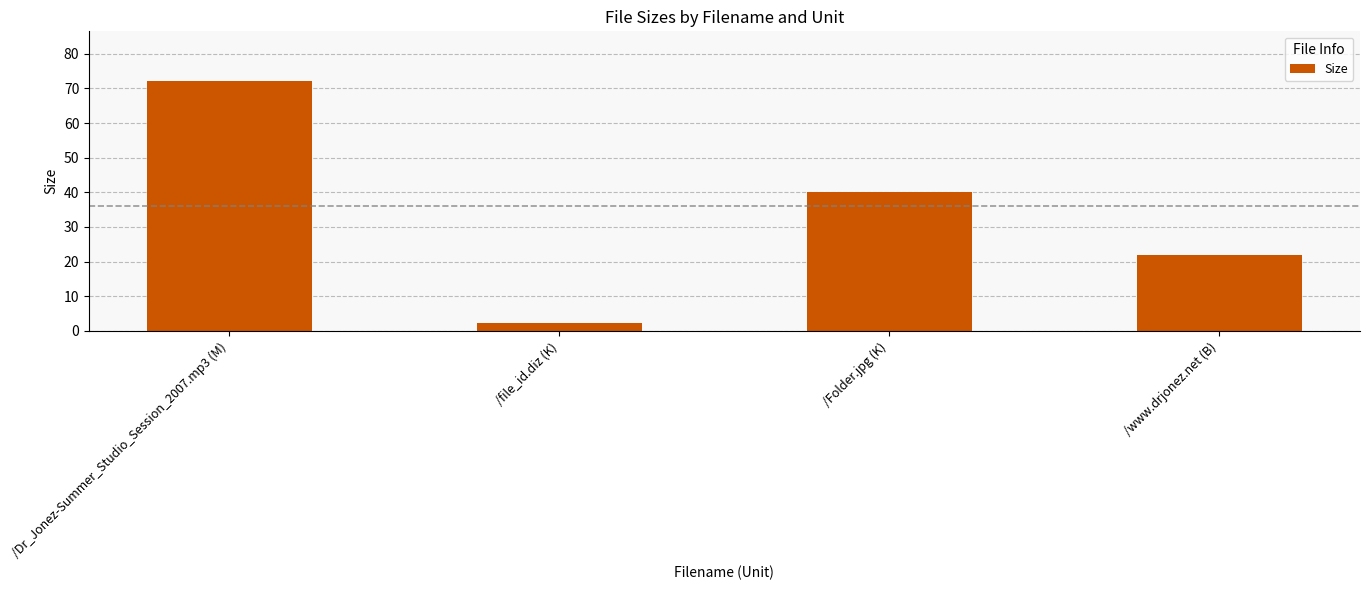

Which has a higher value, /file_id.diz (K) or /Dr_Jonez-Summer_Studio_Session_2007.mp3 (M)?

/Dr_Jonez-Summer_Studio_Session_2007.mp3 (M)